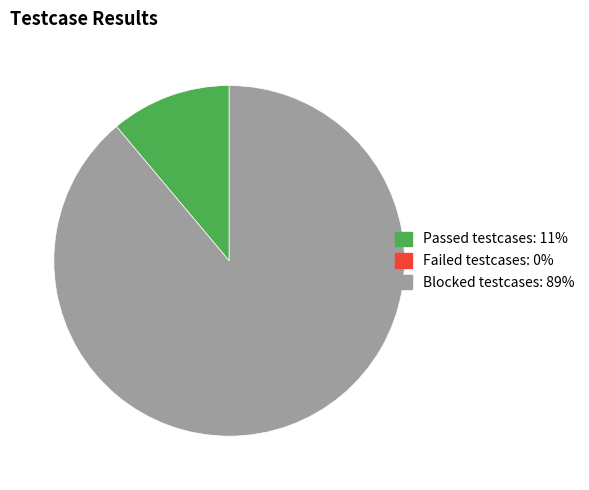

Is there any slice that represents more than half of the pie?

Yes